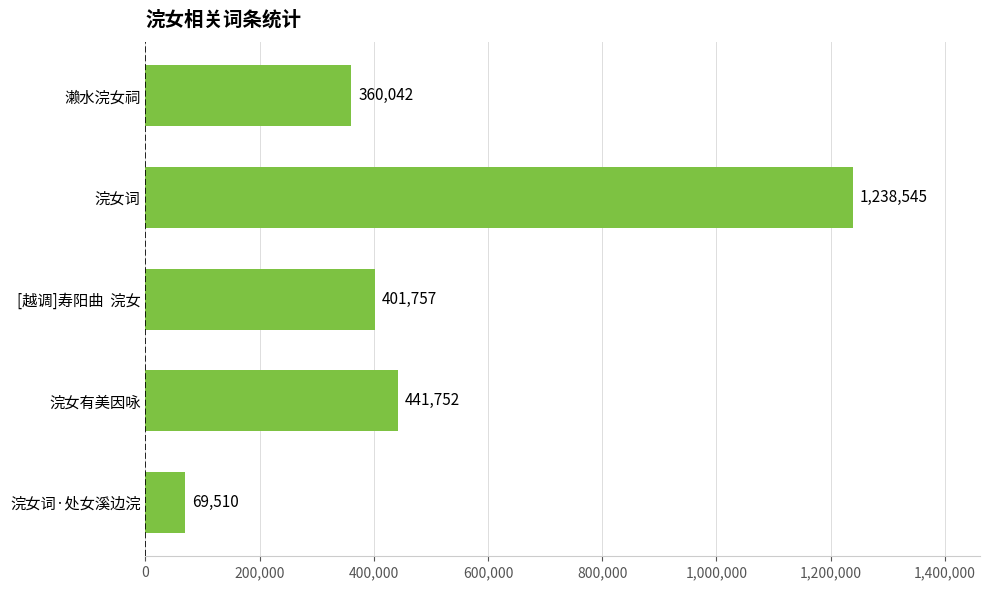

How many distinct data groups are displayed?

1